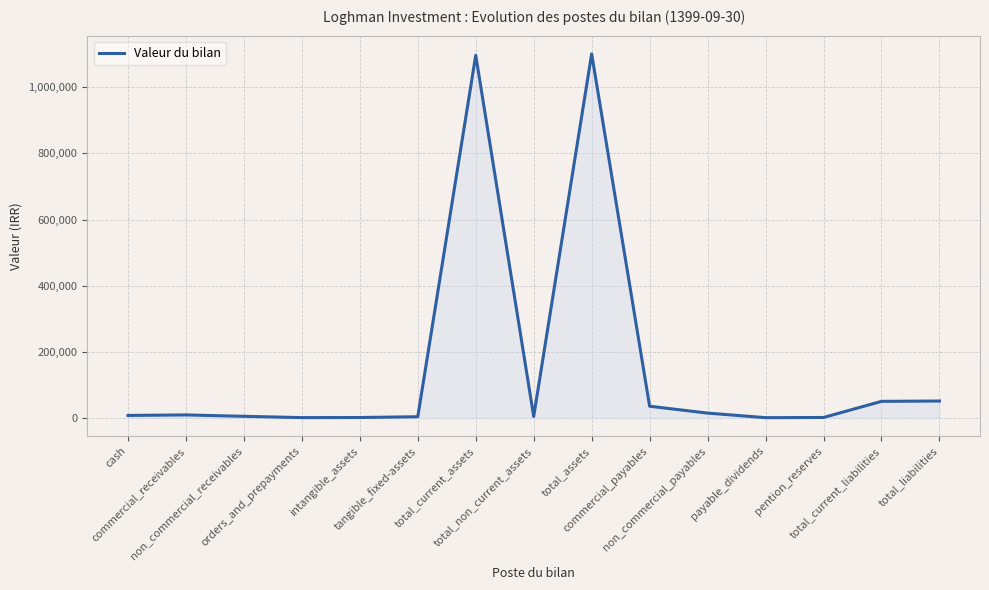

How many lines are shown in the chart?

1